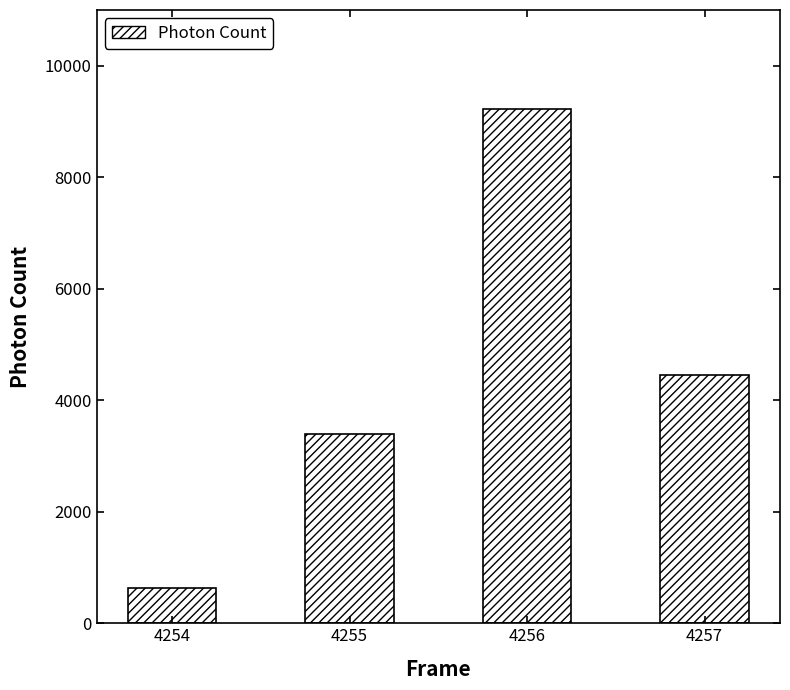

What is the difference between the maximum and minimum values?

8586.0